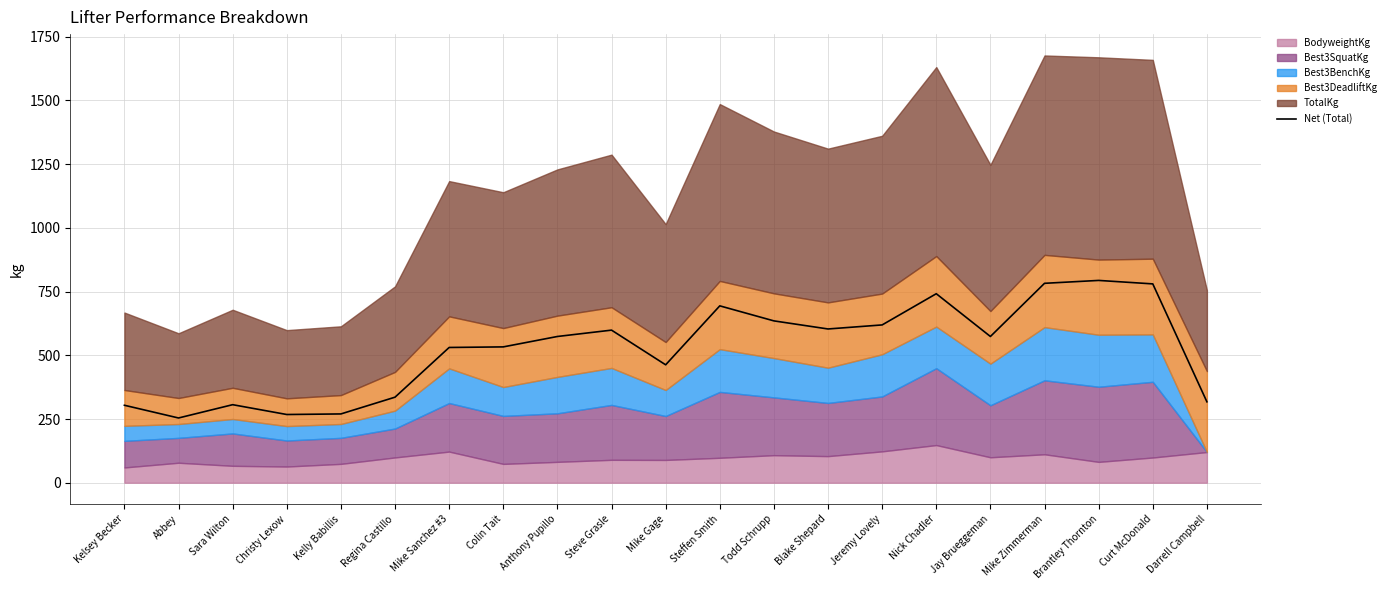

What position from the left is Kelly Babillis?

5